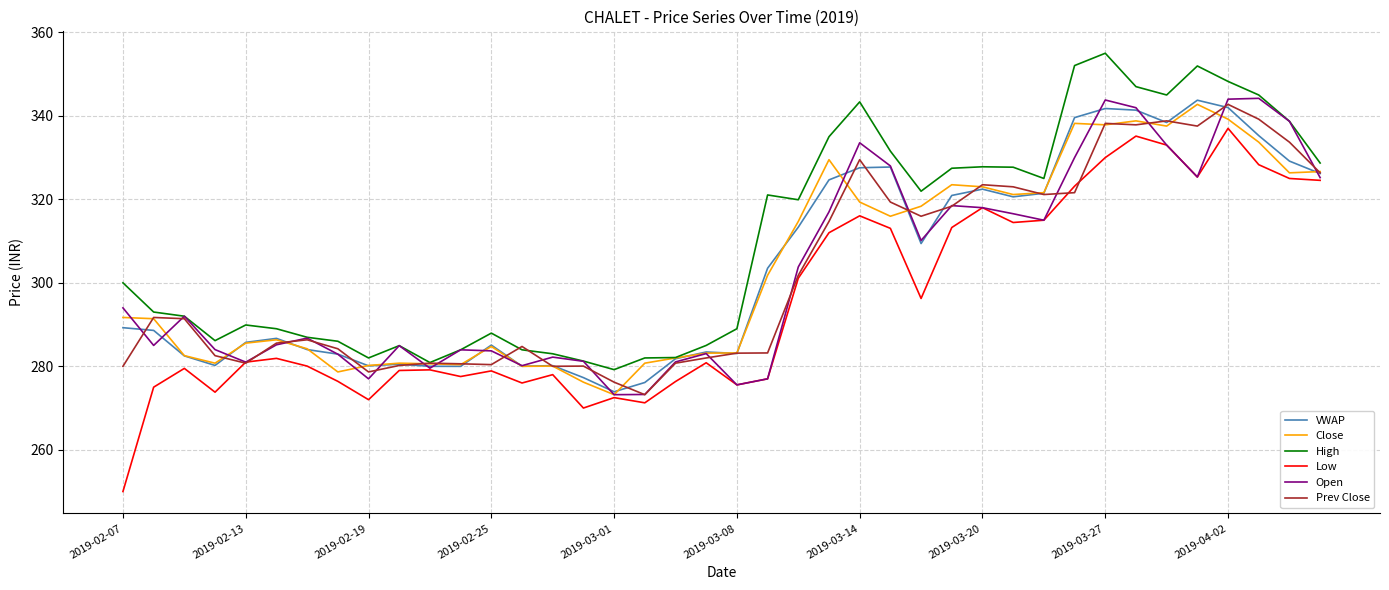

What is the greatest value displayed?

355.0